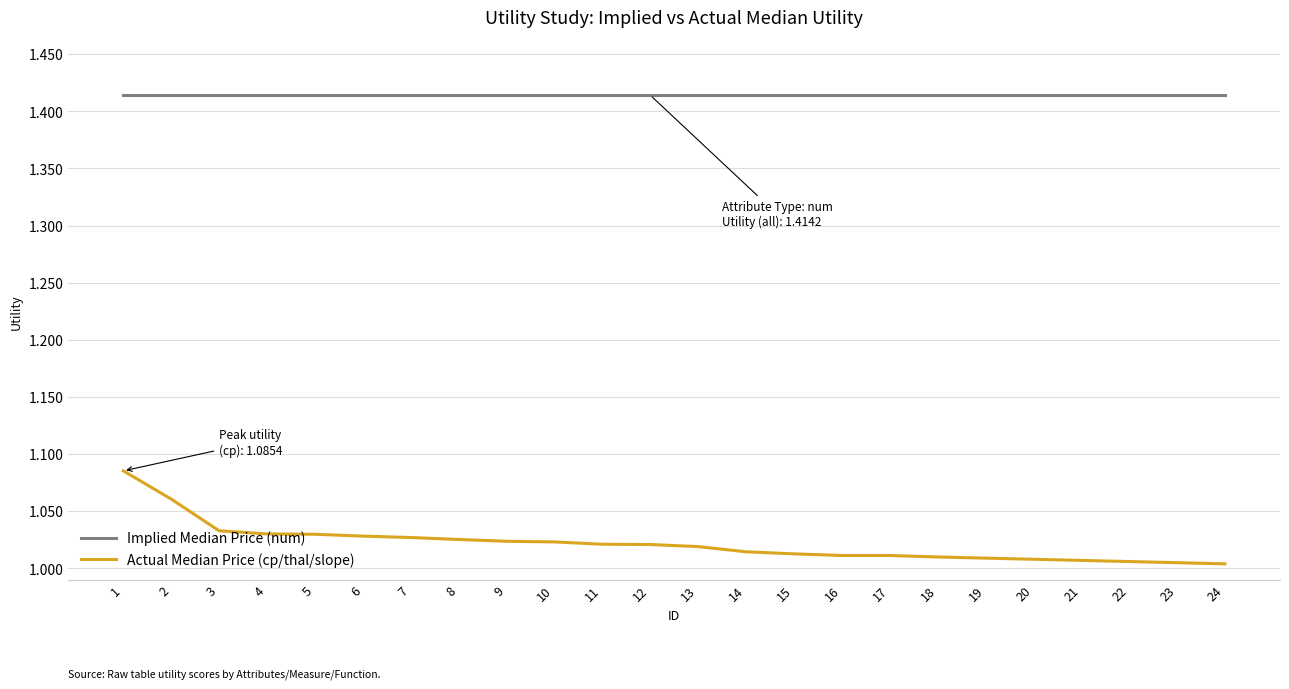

Which series has the widest spread of values?

Actual Median Price (cp/thal/slope)